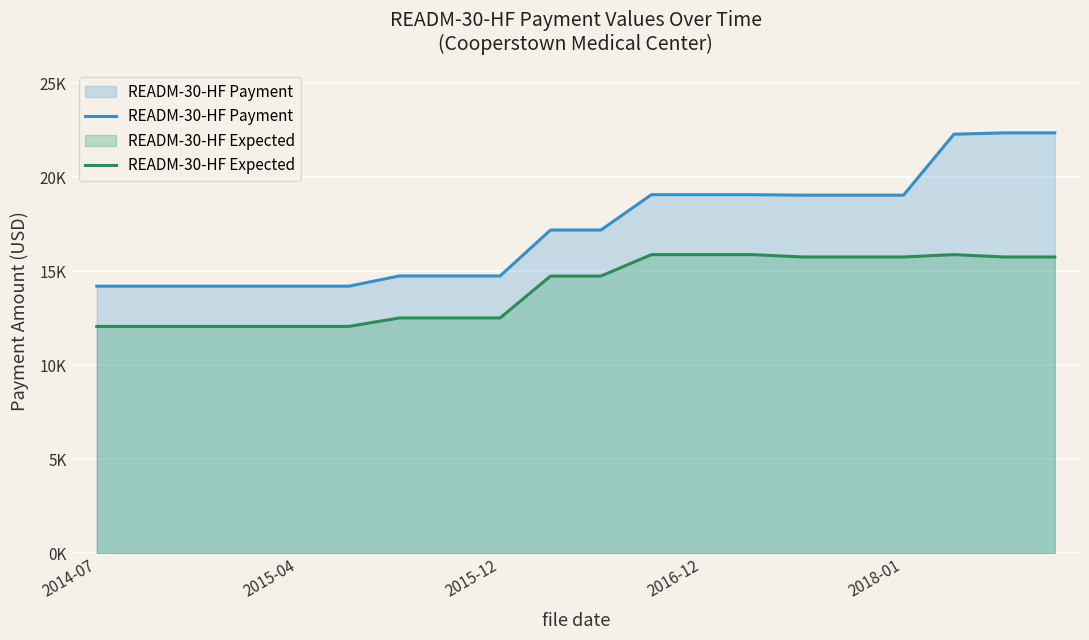

Rank the series by their average value, from lowest to highest.

READM-30-HF Expected, READM-30-HF Payment